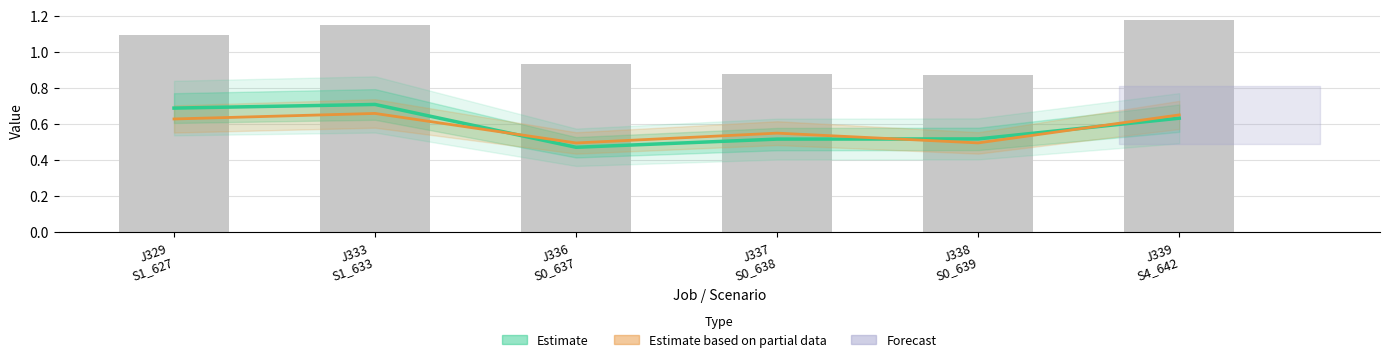

Where is Estimate nearest to the value 0?

J336
S0_637